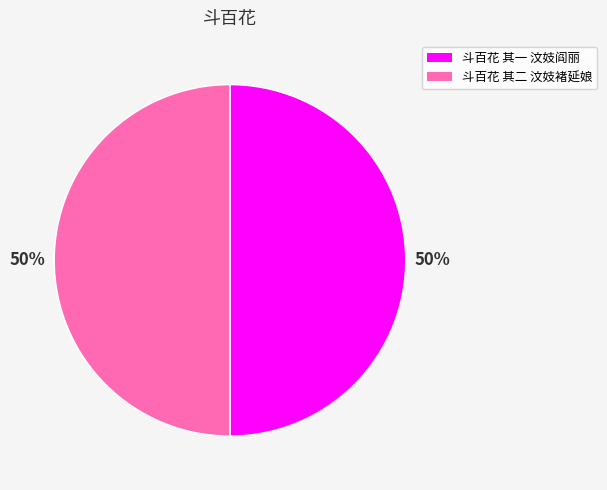

What is the ratio of the value at 斗百花 其二 汶妓褚延娘 to the value at 斗百花 其一 汶妓阎丽?

1.0